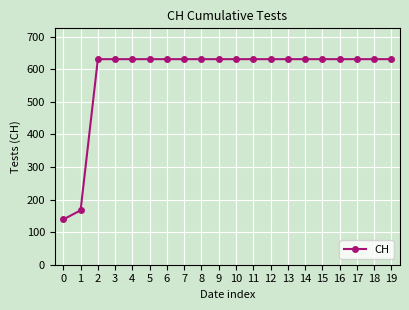

Does the chart display data point markers on the line(s)?

Yes